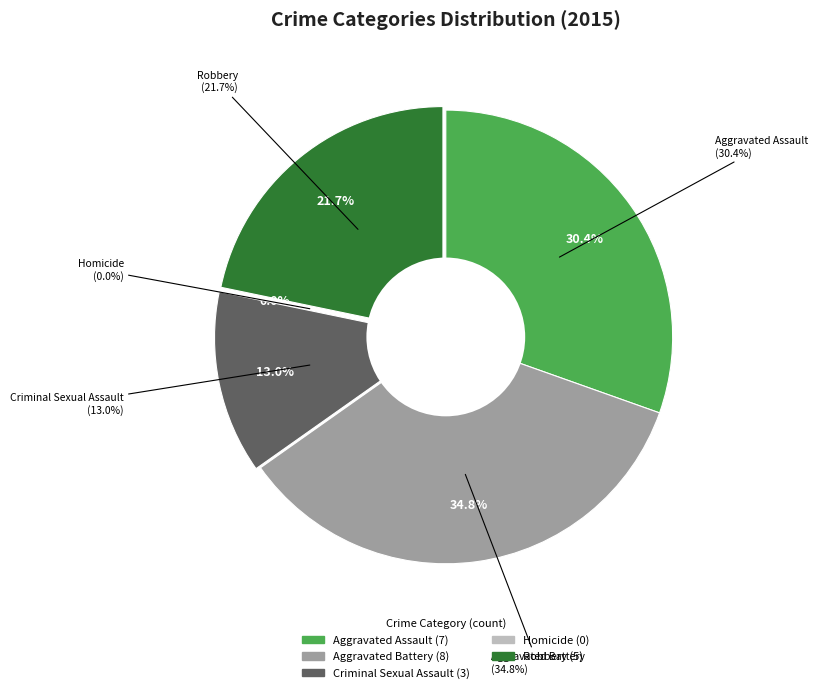

What is the total percentage of Criminal Sexual Assault and Aggravated Assault?

43.5%